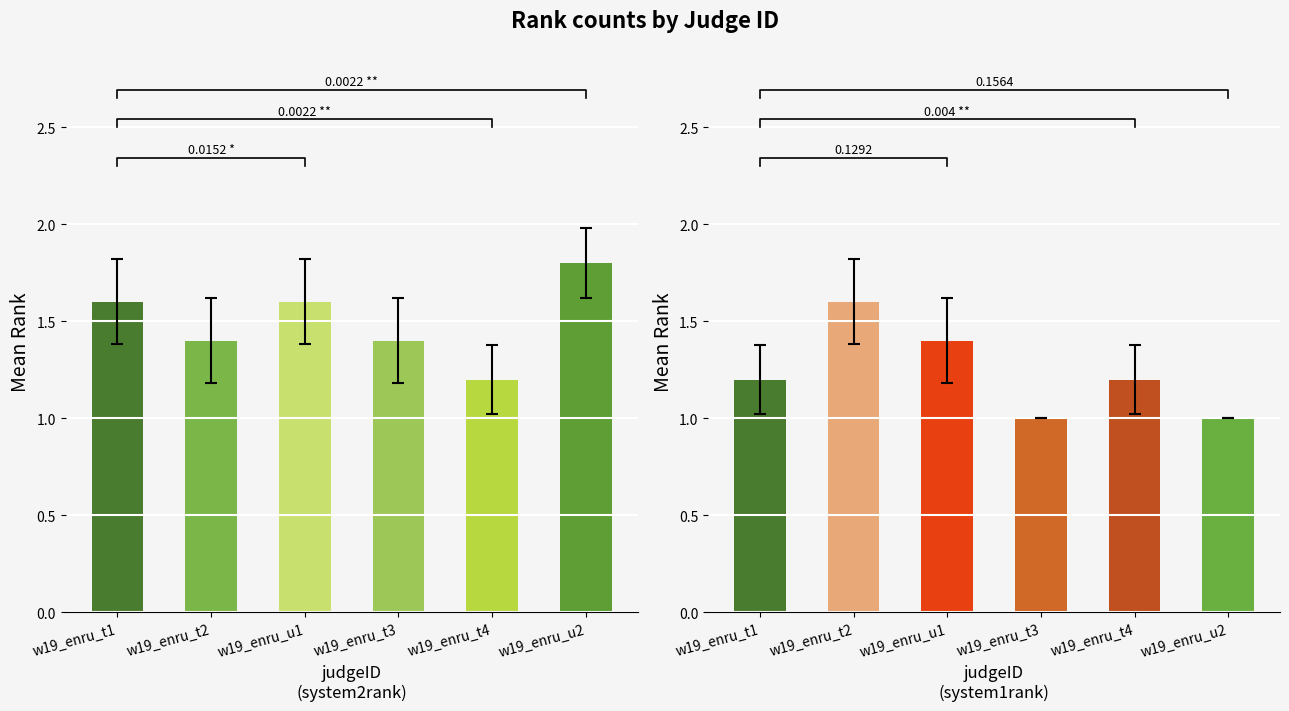

Are the bars horizontal?

No